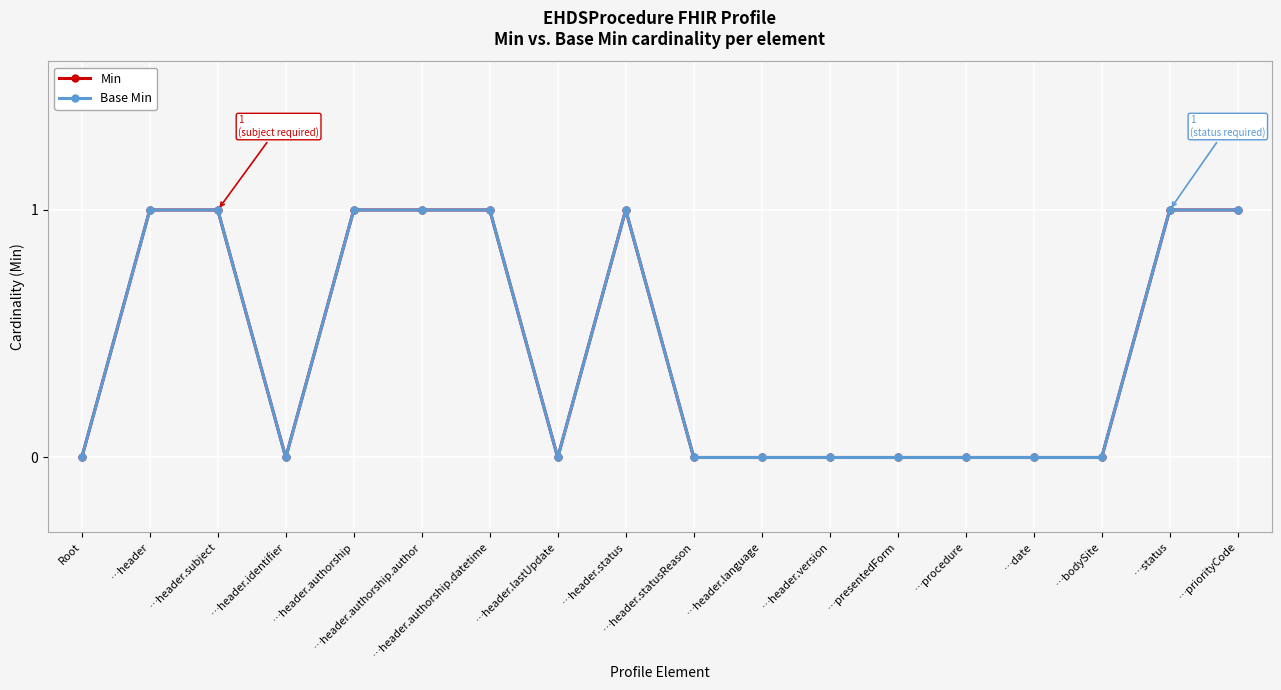

Which series has the largest range (max minus min)?

Min